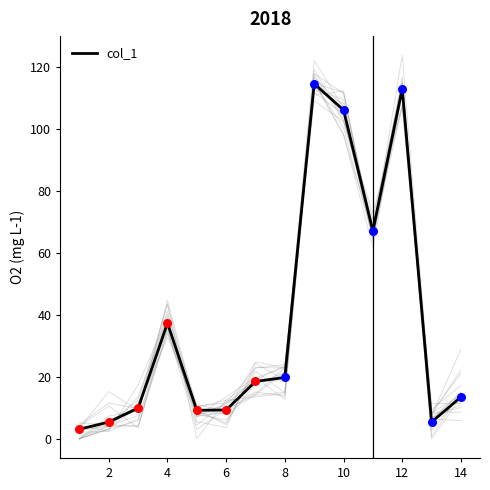

The col_1 series shows 5.8 at 14. True or false?

False